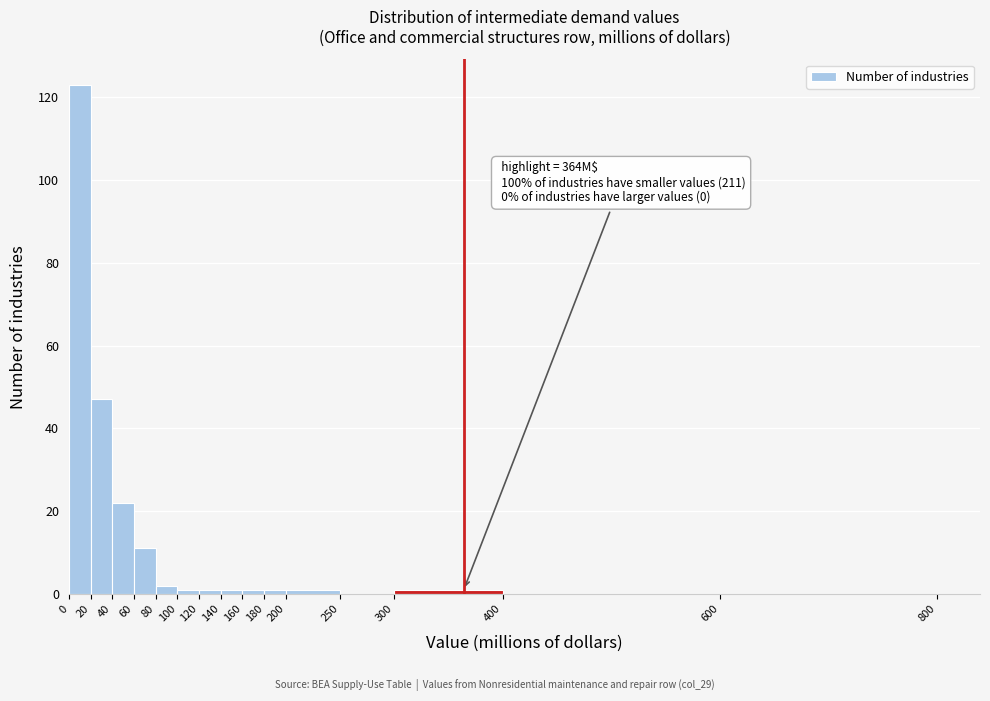

Over which range of the x-axis is the bar tallest?

0 to 20